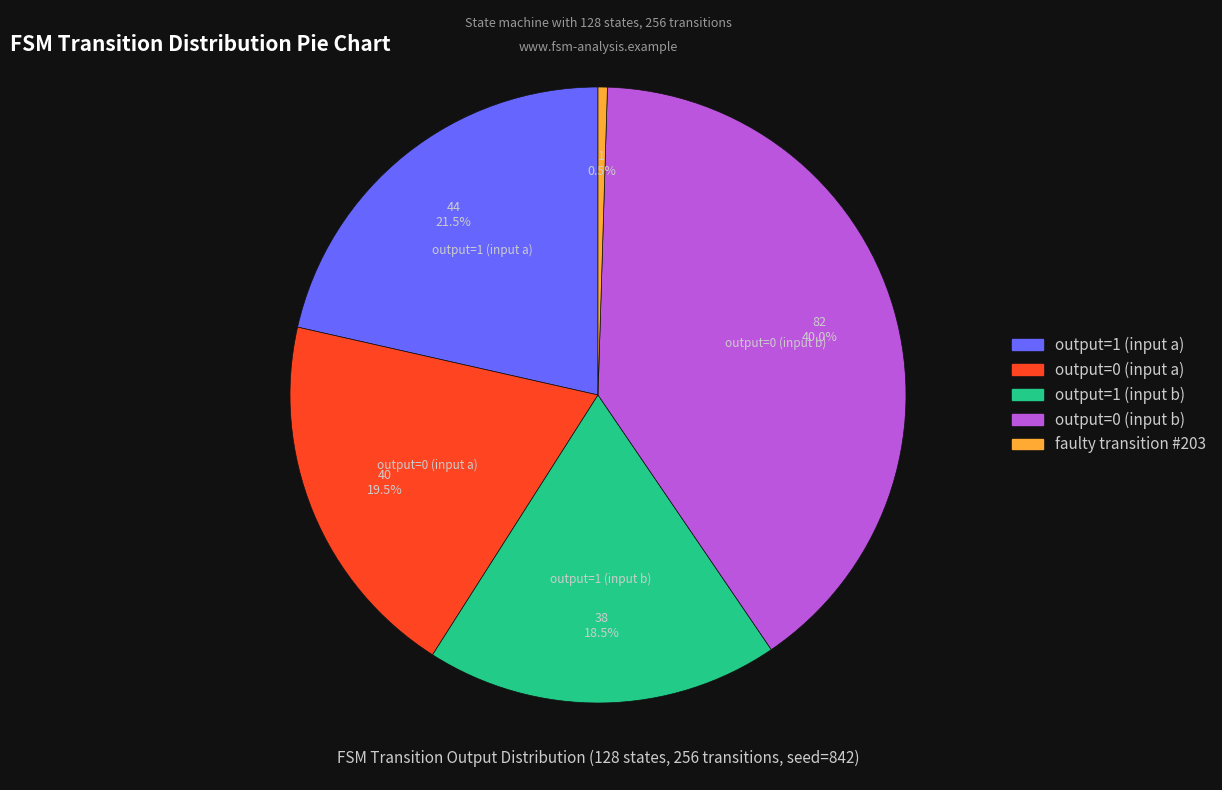

How many segments does this pie chart have?

5